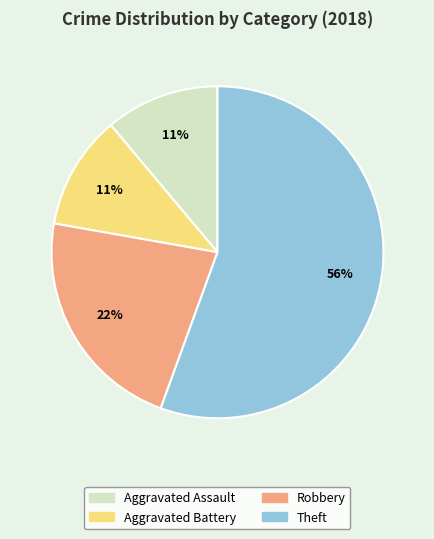

Combined, do Aggravated Battery and Theft account for over 50%?

Yes